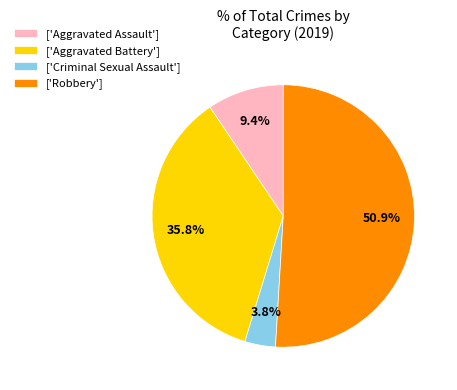

What percentage do ['Robbery'] and ['Aggravated Assault'] together represent?

60.4%